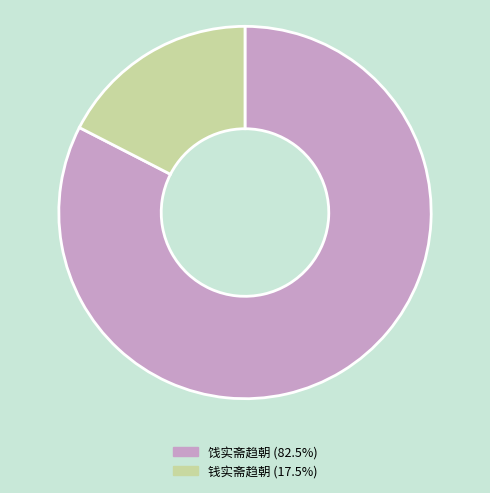

Does 钱实斋趋朝 (17.5%) represent more than half of the total?

No